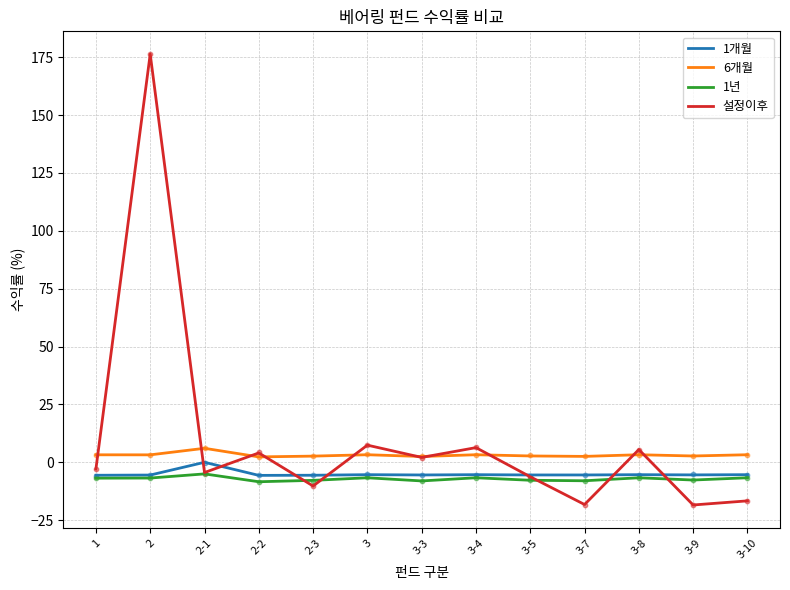

At how many categories does at least one series exceed 111?

1